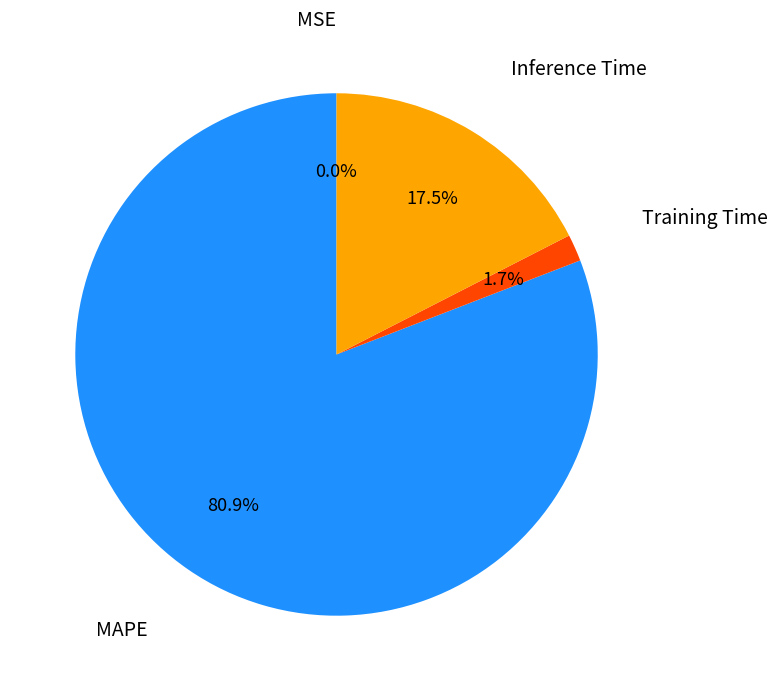

Is there a majority slice in this chart?

Yes